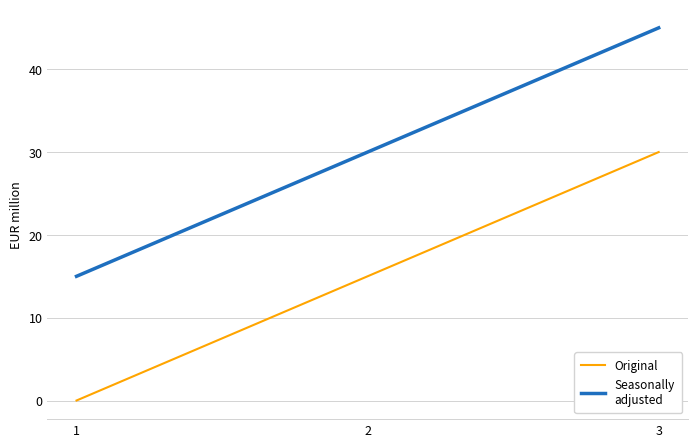

What is the spread (max minus min) of values at 2?

15